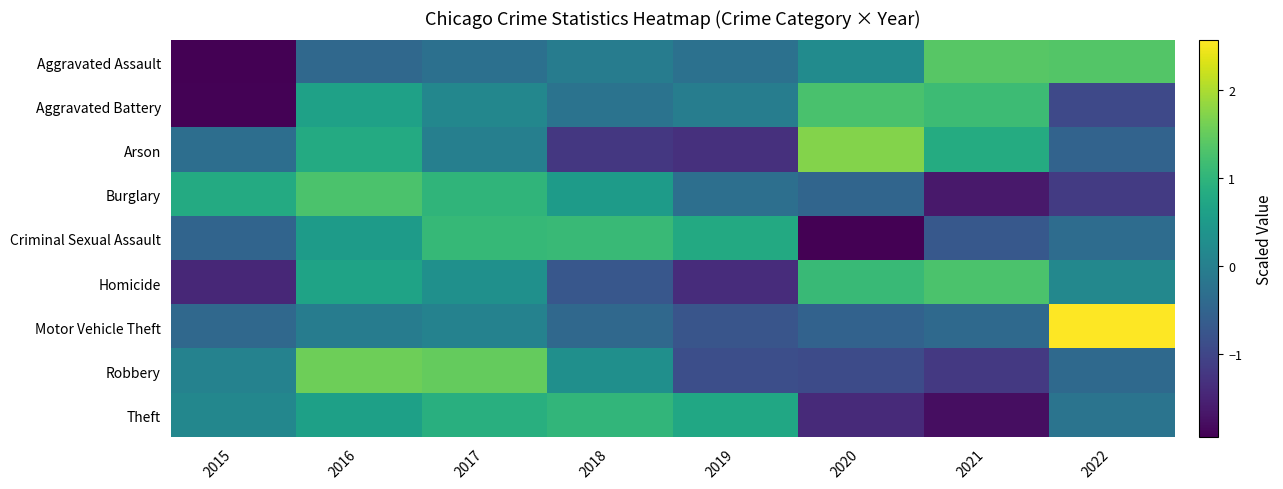

What is the smallest value displayed?

-2.0